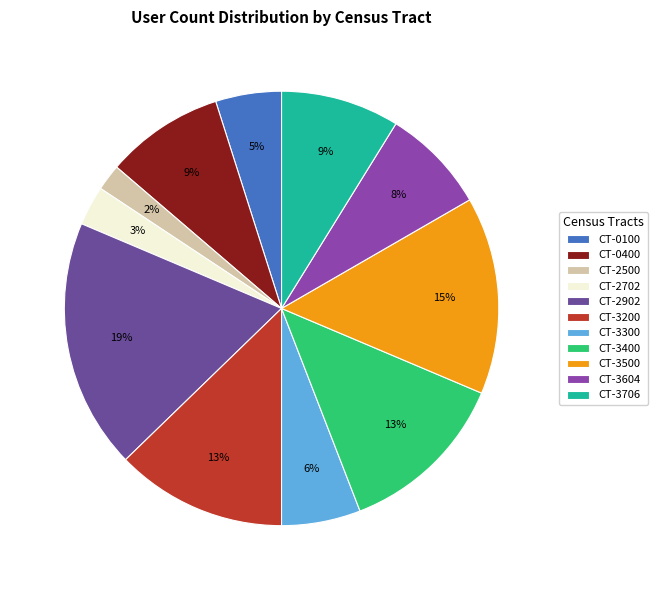

Is it true that CT-2702 is 3% of the pie?

True